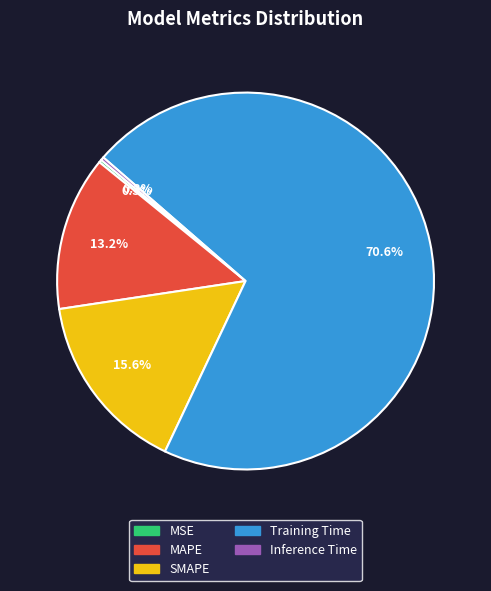

What is the largest slice in the pie chart?

Training Time